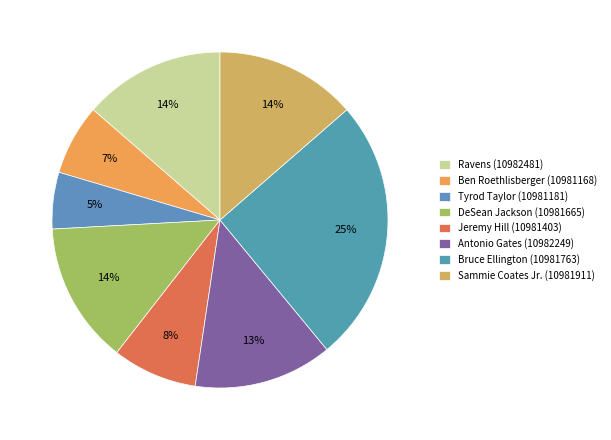

To the nearest percent, what is the combined percentage of Ravens (10982481) and Tyrod Taylor (10981181)?

19%